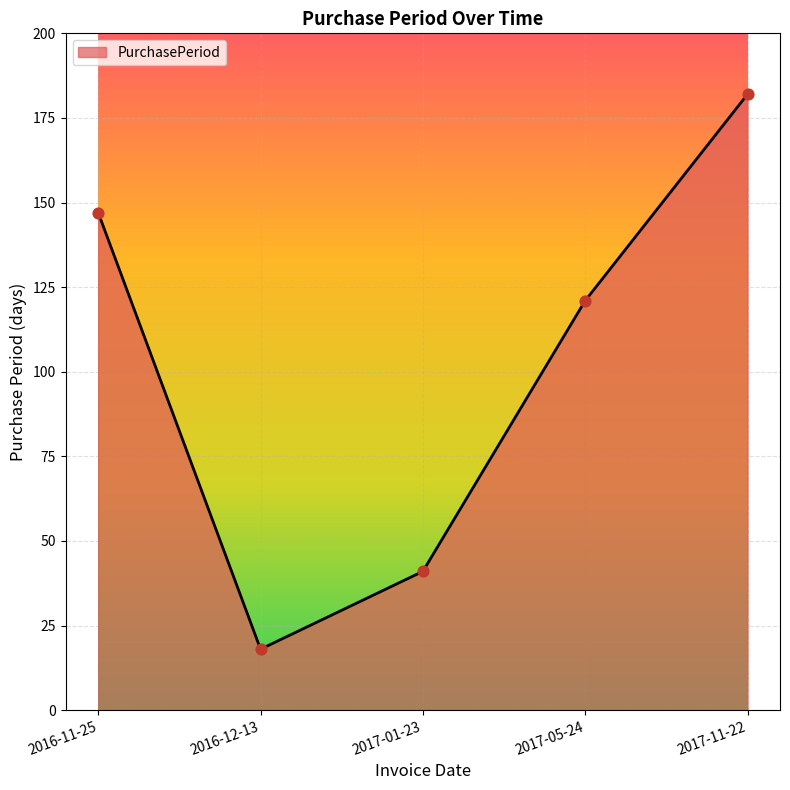

Which has a higher value, 2017-05-24 or 2017-01-23?

2017-05-24